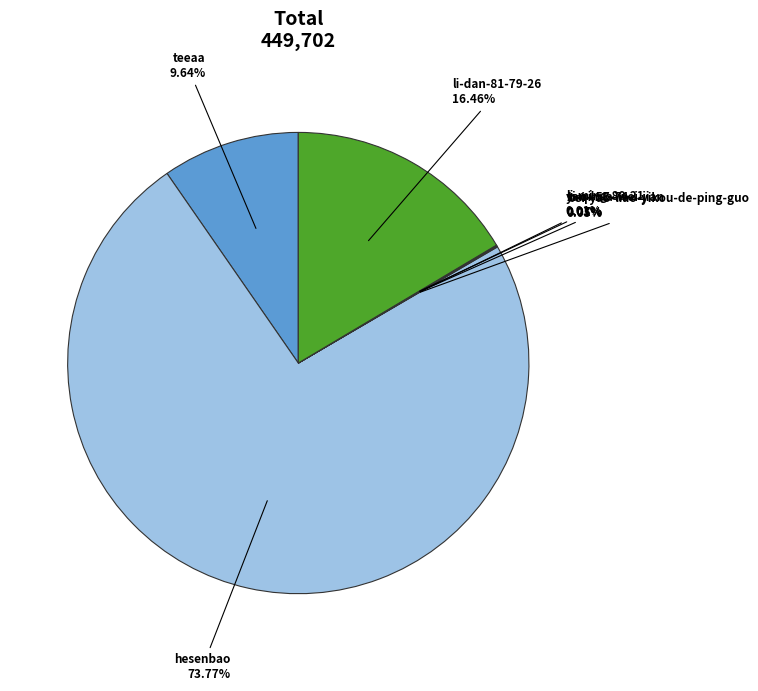

What is the largest slice in the pie chart?

hesenbao